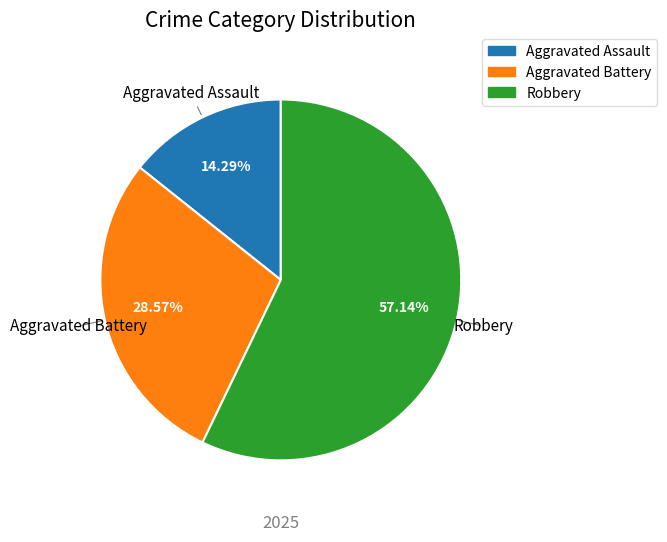

Count the number of slices in the pie.

3